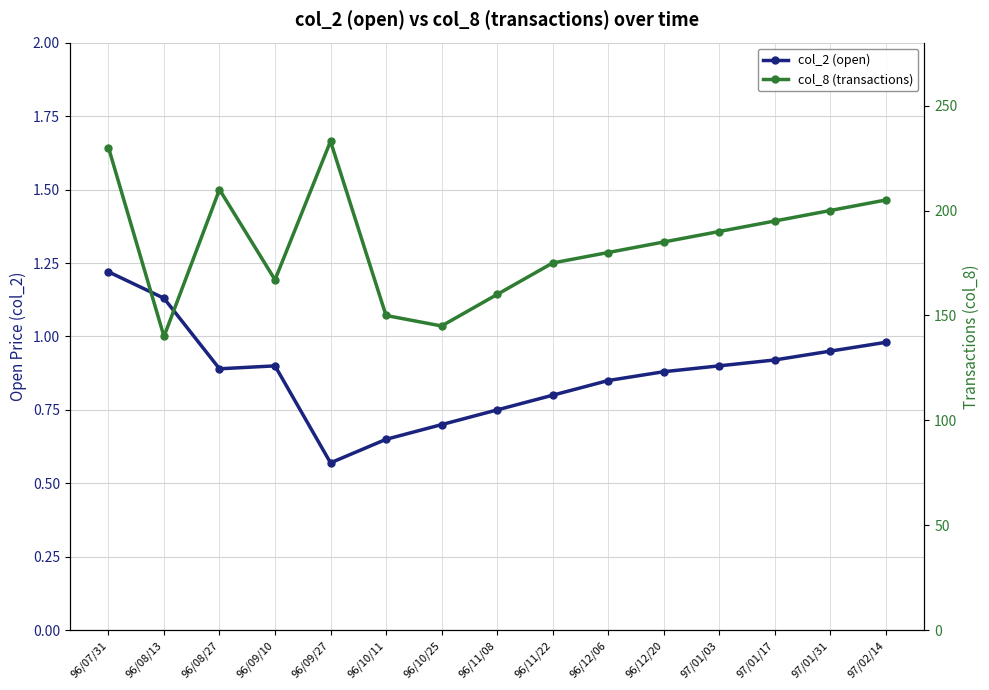

What are all the series names shown in the legend?

col_2 (open), col_8 (transactions)